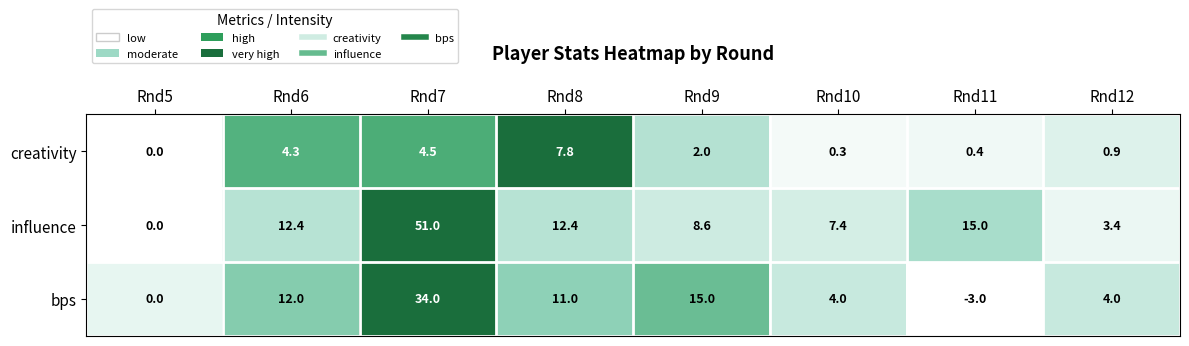

How many distinct data groups are displayed?

3